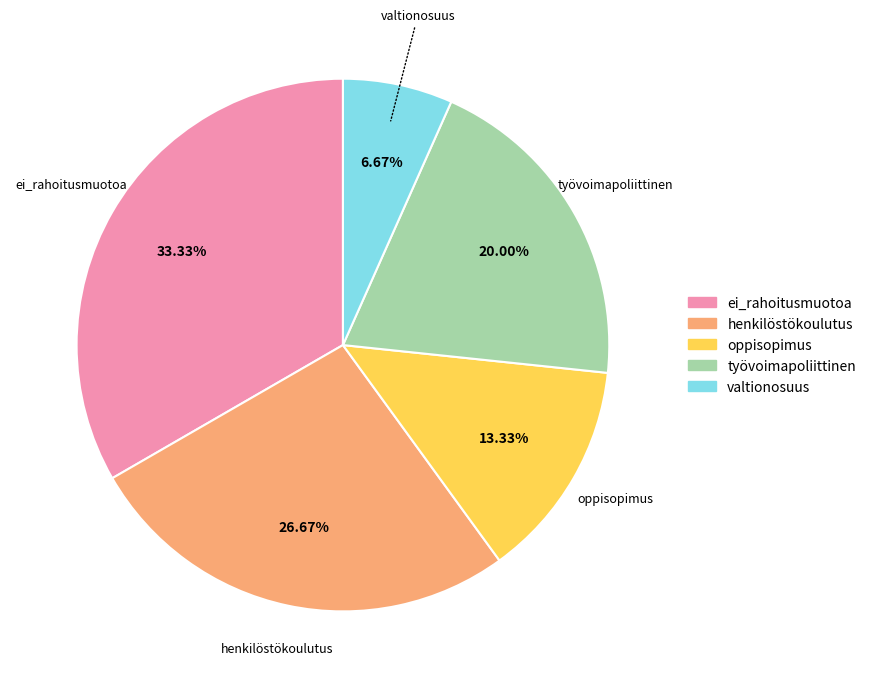

Which has a higher value, valtionosuus or työvoimapoliittinen?

työvoimapoliittinen